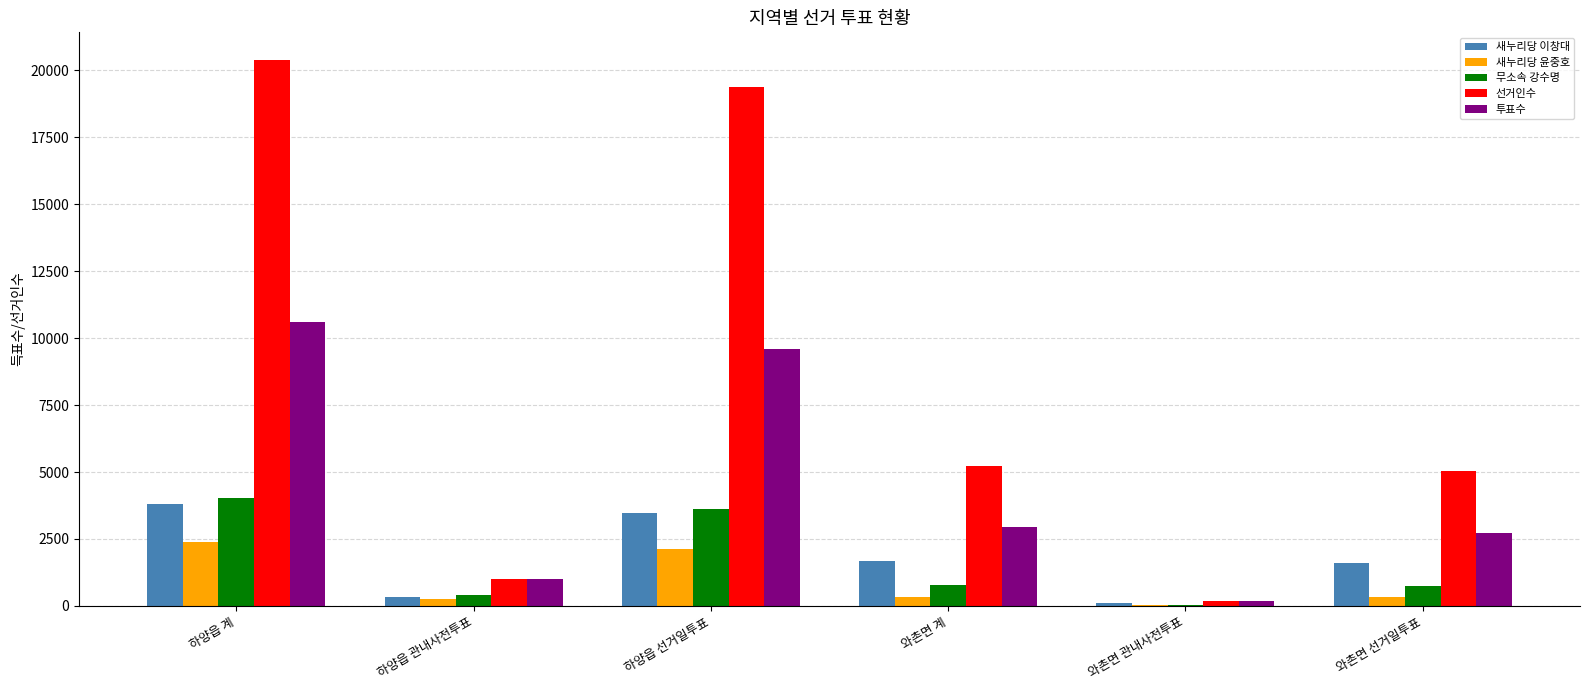

How many categories are shown in the chart?

6